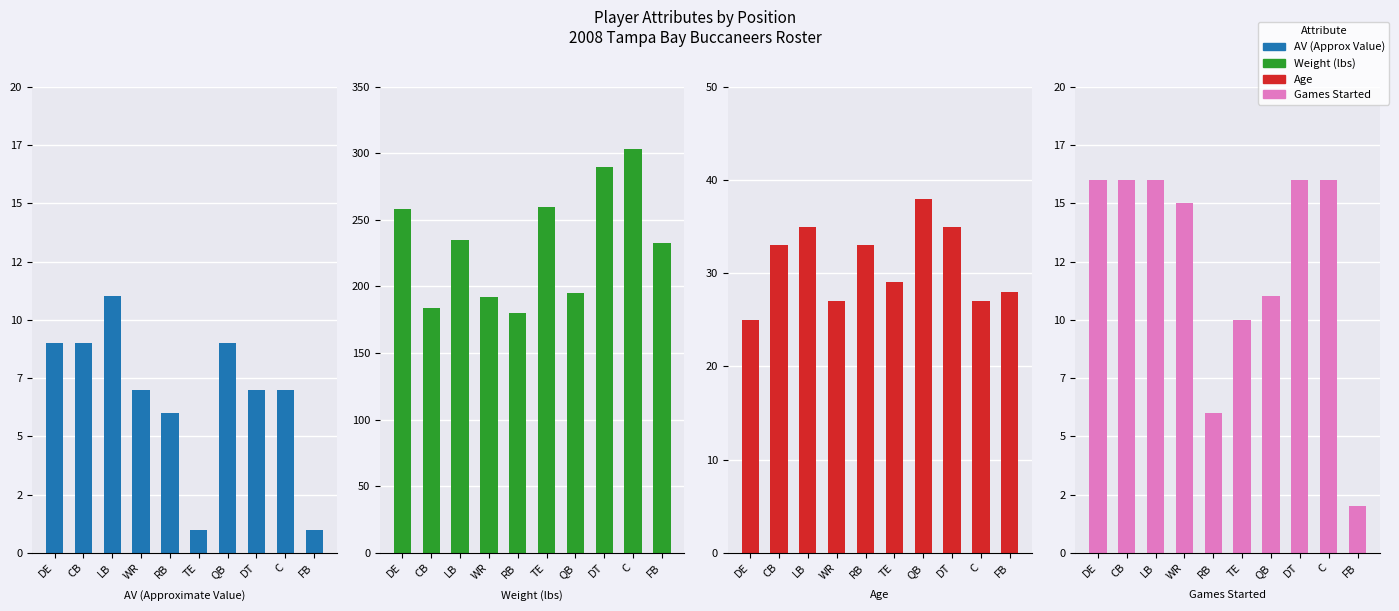

Read the Wt value at DT.

290